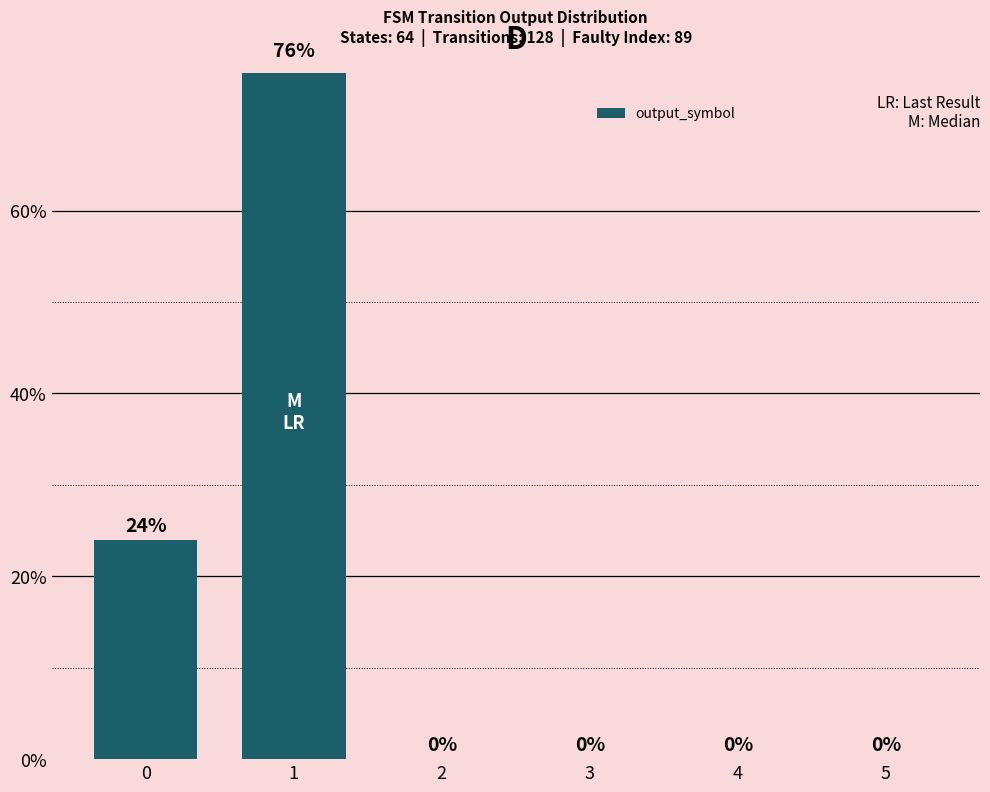

Are the bars grouped side by side (vs. stacked)?

No